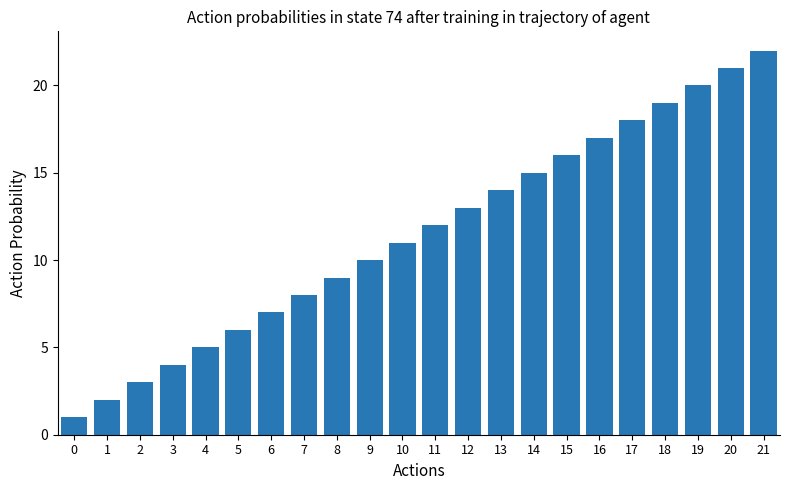

List the labels in order of value, largest first.

21, 20, 19, 18, 17, 16, 15, 14, 13, 12, 11, 10, 9, 8, 7, 6, 5, 4, 3, 2, 1, 0